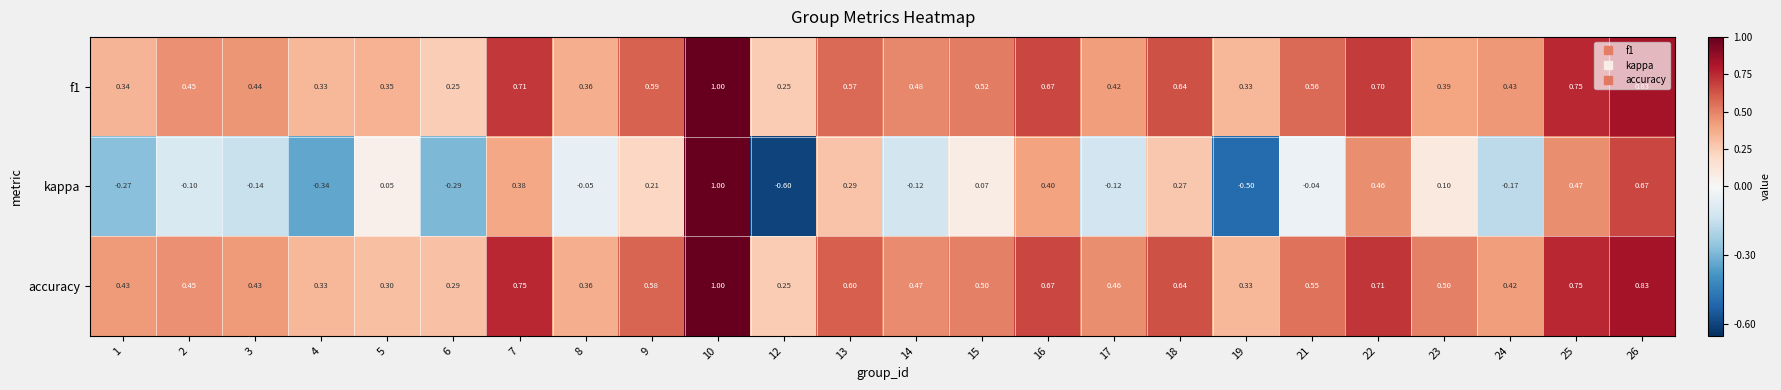

Which series has the largest total across all categories?

accuracy